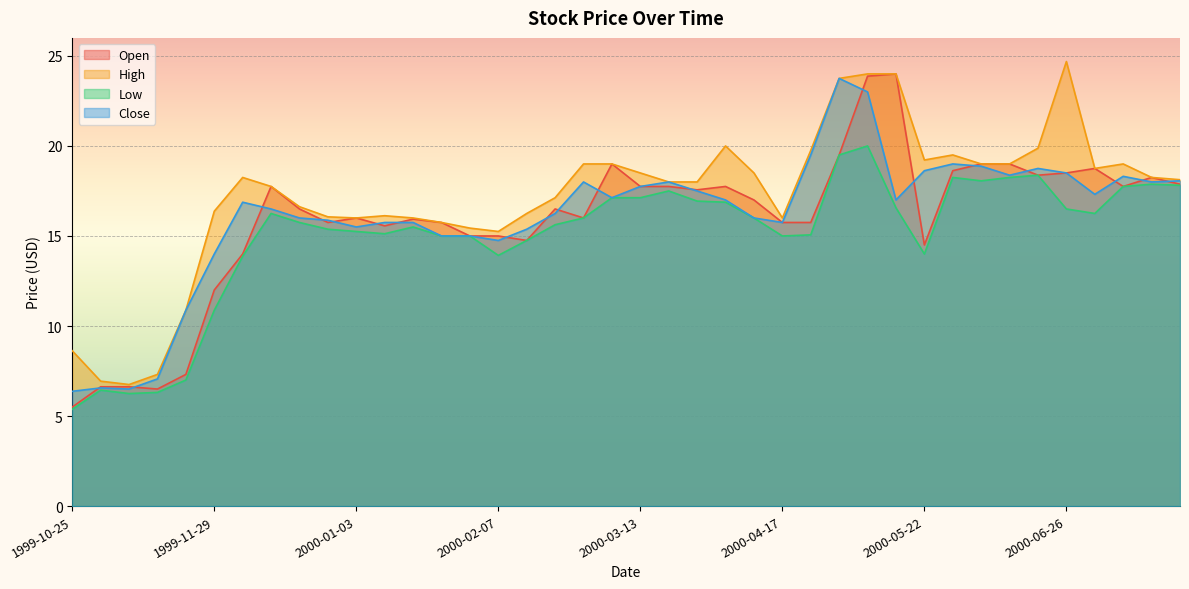

What is the label of the 7th point from the left?

1999-12-06